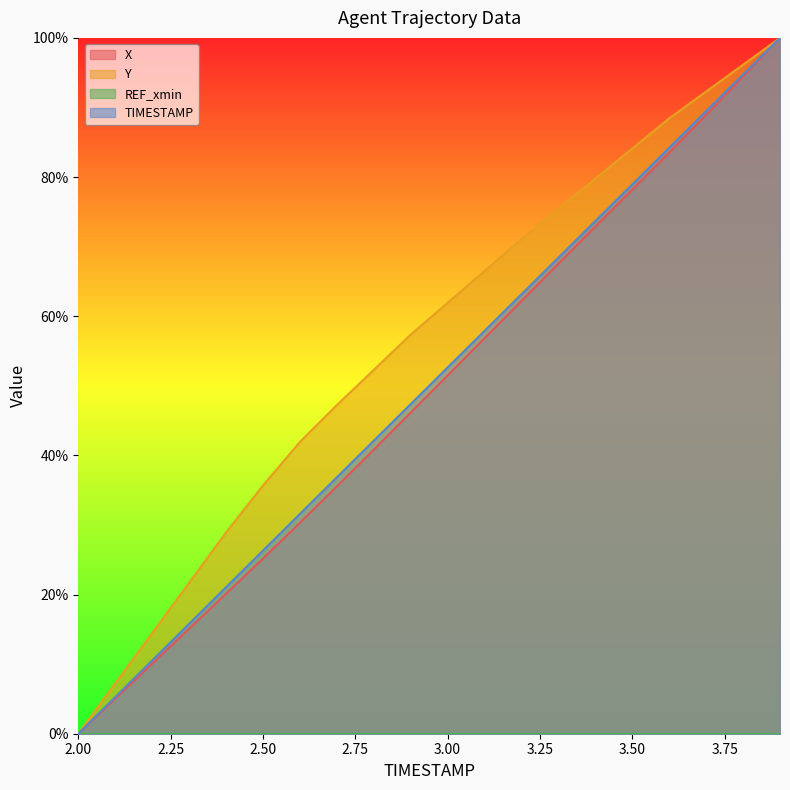

What is the sum of all Y values?

1122.4